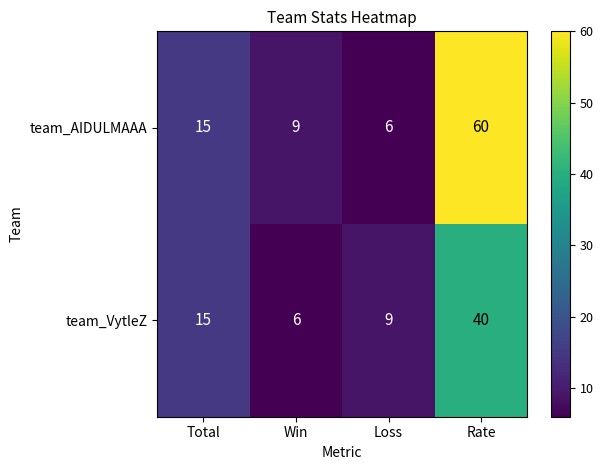

Reading left to right, extract all data points from this chart.

team_AIDULMAAA: Total=15	Win=9	Loss=6	Rate=60
team_VytleZ: Total=15	Win=6	Loss=9	Rate=40